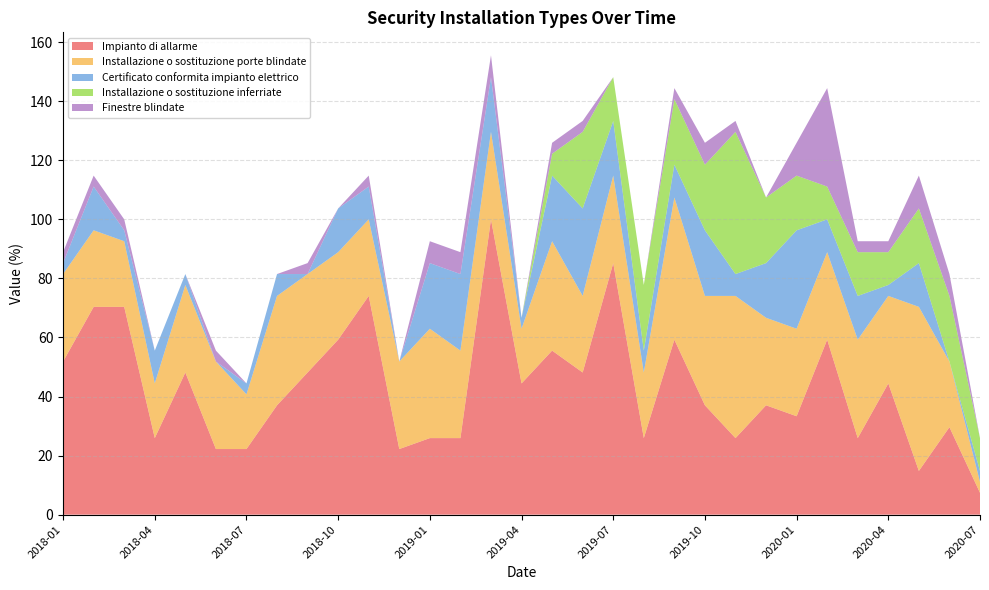

Reading right to left, what are all the values shown in this chart?

Impianto di allarme: 7.4	29.6	14.8	44.4	25.9	59.3	33.3	37.0	25.9	37.0	59.3	25.9	85.2	48.1	55.6	44.4	100.0	25.9	25.9	22.2	74.1	59.3	48.1	37.0	22.2	22.2	48.1	25.9	70.4	70.4	51.9
Installazione o sostituzione porte blindate: 3.7	22.2	55.6	29.6	33.3	29.6	29.6	29.6	48.1	37.0	48.1	22.2	29.6	25.9	37.0	18.5	29.6	29.6	37.0	29.6	25.9	29.6	33.3	37.0	18.5	29.6	29.6	18.5	22.2	25.9	29.6
Certificato conformita impianto elettrico: 3.7	0.0	14.8	3.7	14.8	11.1	33.3	18.5	7.4	22.2	11.1	7.4	18.5	29.6	22.2	3.7	18.5	25.9	22.2	0.0	11.1	14.8	0.0	7.4	3.7	0.0	3.7	11.1	3.7	14.8	3.7
Installazione o sostituzione inferriate: 11.1	22.2	18.5	11.1	14.8	11.1	18.5	22.2	48.1	22.2	22.2	22.2	14.8	25.9	7.4	0.0	0.0	0.0	0.0	0.0	0.0	0.0	0.0	0.0	0.0	0.0	0.0	0.0	0.0	0.0	0.0
Finestre blindate: 0.0	7.4	11.1	3.7	3.7	33.3	11.1	0.0	3.7	7.4	3.7	0.0	0.0	3.7	3.7	0.0	7.4	7.4	7.4	0.0	3.7	0.0	3.7	0.0	0.0	3.7	0.0	0.0	3.7	3.7	3.7